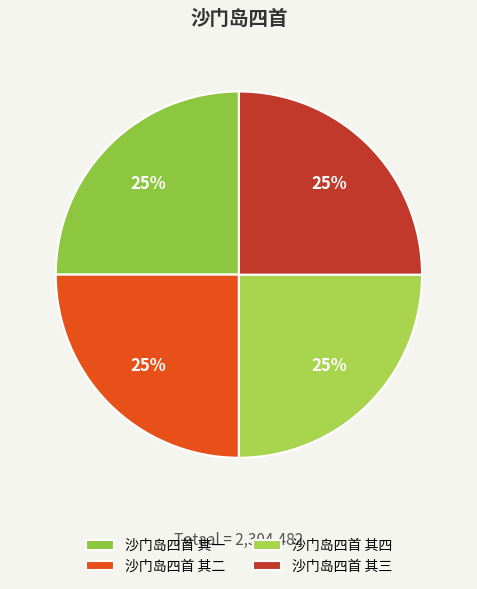

Between 沙门岛四首 其二 and 沙门岛四首 其四, which is larger?

沙门岛四首 其四